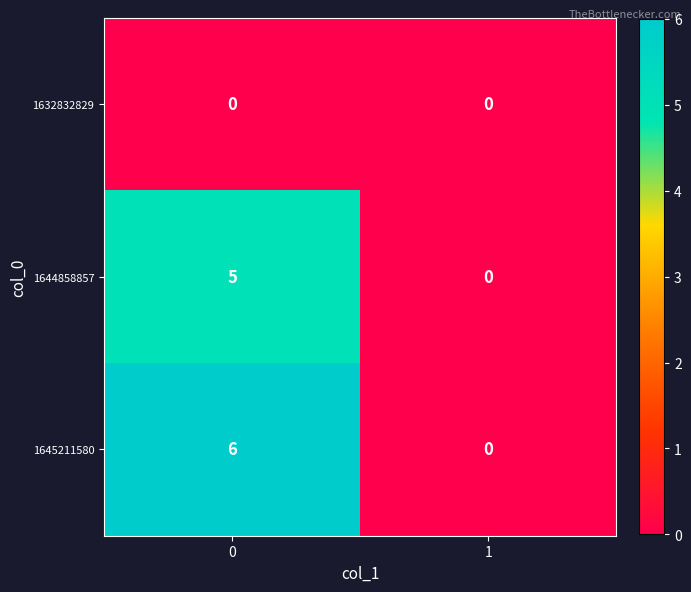

At 0, list the series in order from largest to smallest.

1645211580, 1644858857, 1632832829